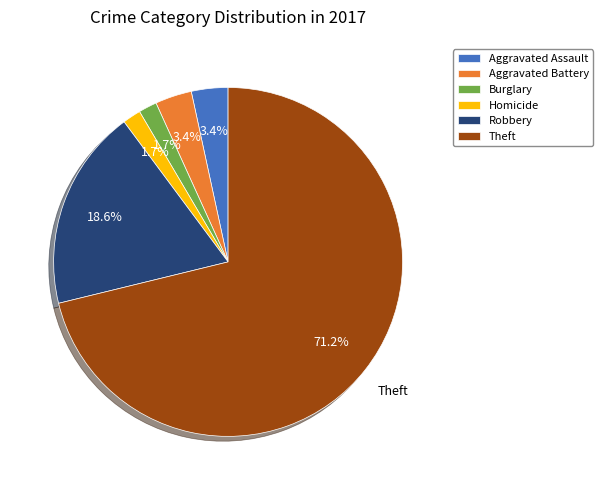

Is the sum of Burglary and Theft greater than half?

Yes